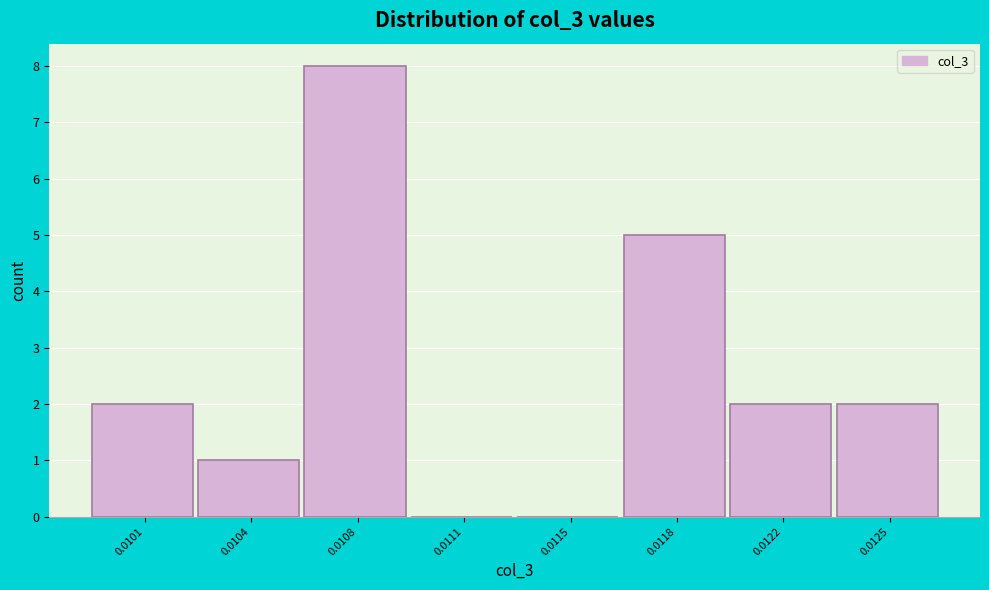

Reading left to right, transcribe all the data shown in this chart.

0.0101=2	0.0104=1	0.0108=8	0.0111=0	0.0115=0	0.0118=5	0.0122=2	0.0125=2